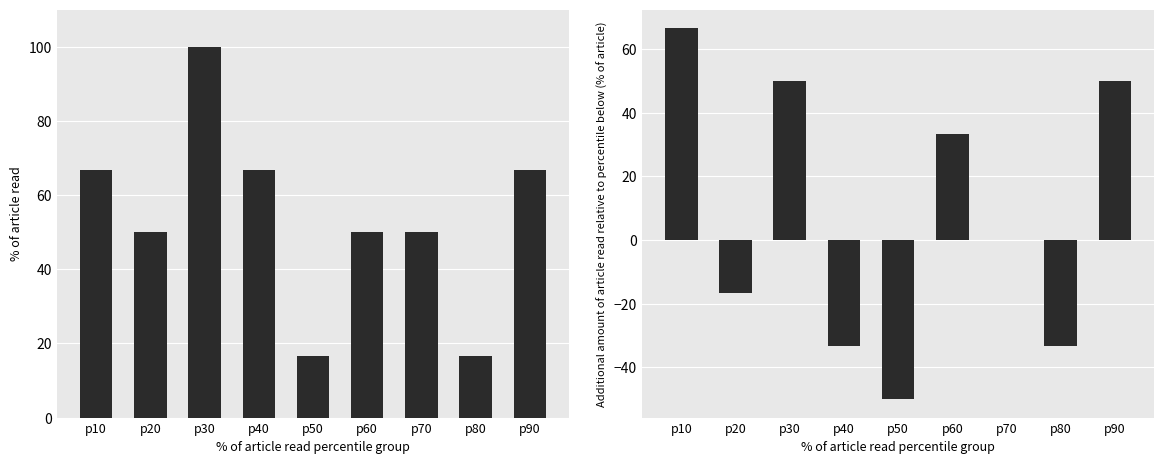

How many groups of bars are there?

9